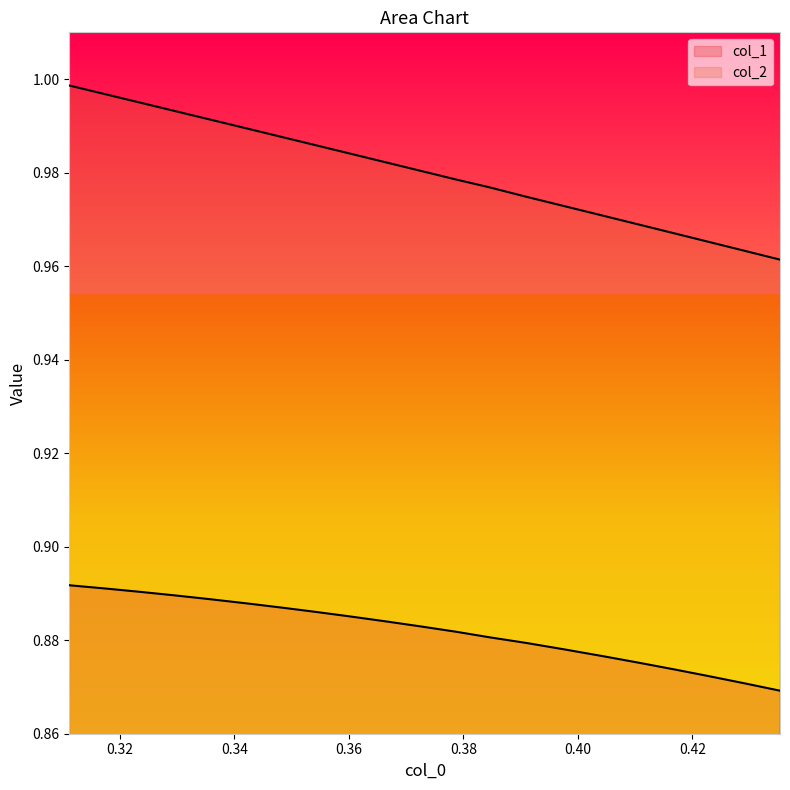

True or false: col_2 and col_1 cross at least once.

False